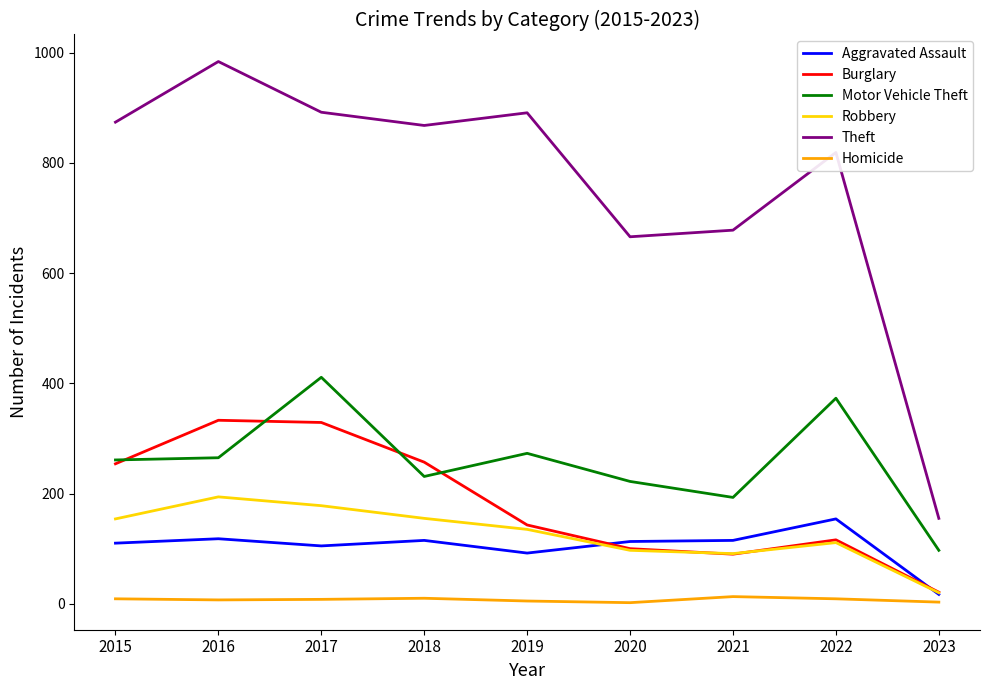

At which label is Motor Vehicle Theft closest to 254?

2015